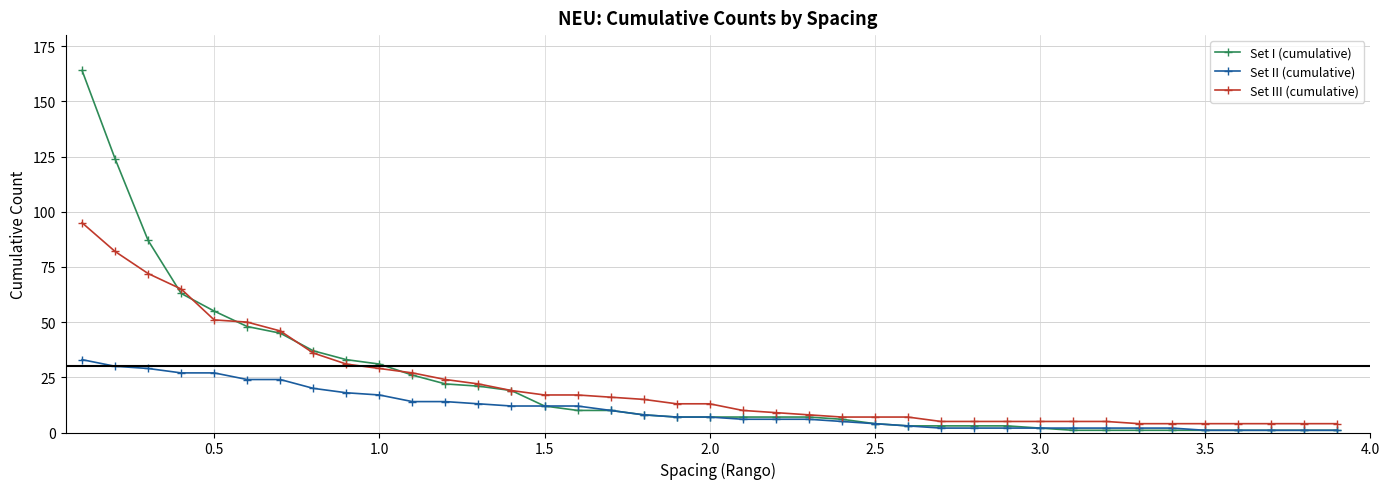

List the series in order of their peak value, lowest first.

Set II (cumulative), Set III (cumulative), Set I (cumulative)